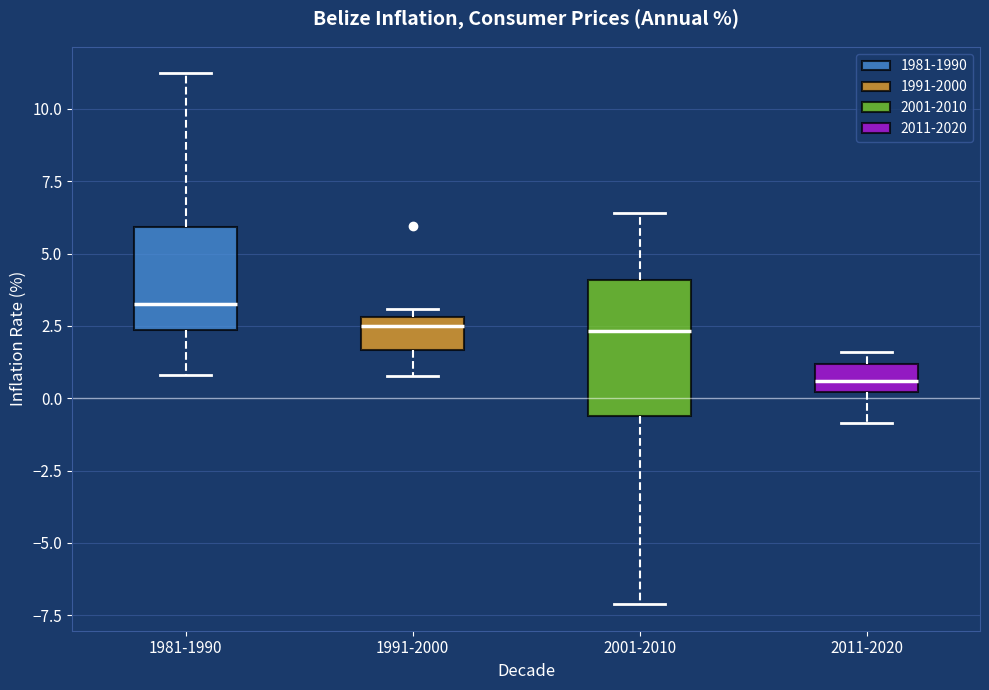

Which box's median line is the highest?

1981-1990